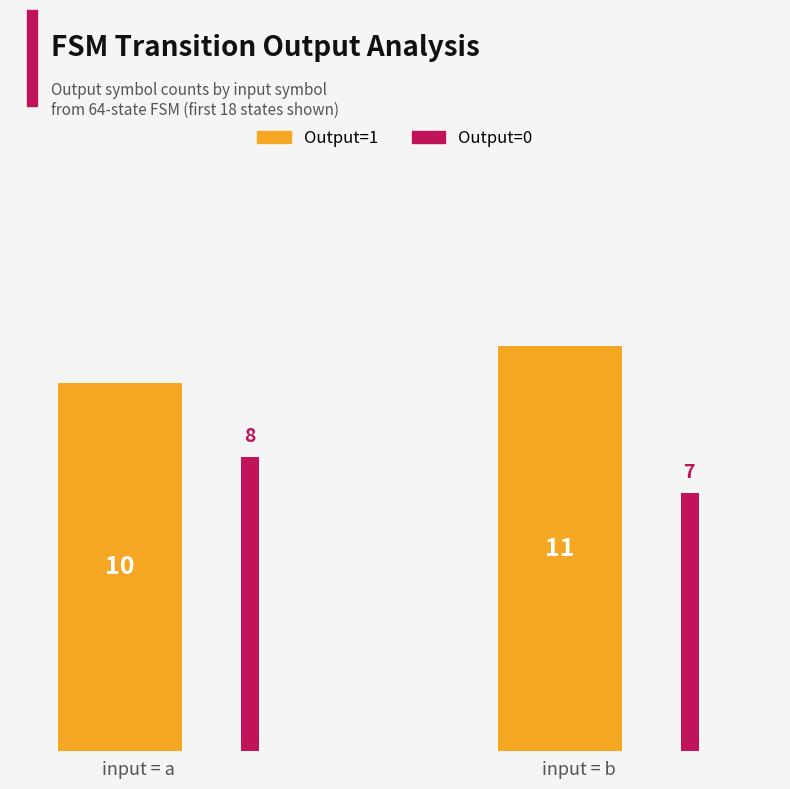

List the series in order of their peak value, highest first.

Output=1, Output=0